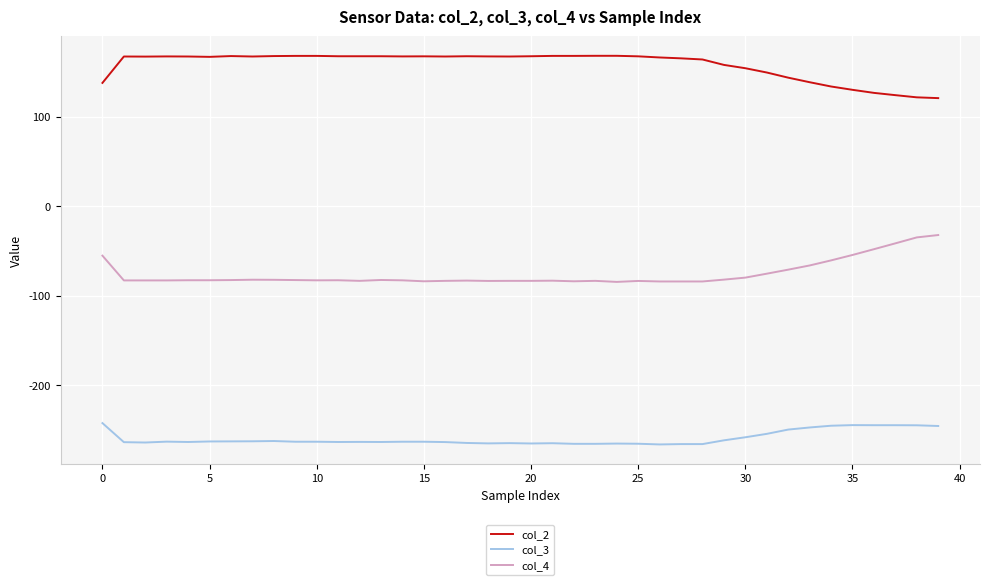

Rank the series by their maximum value, from lowest to highest.

col_3, col_4, col_2